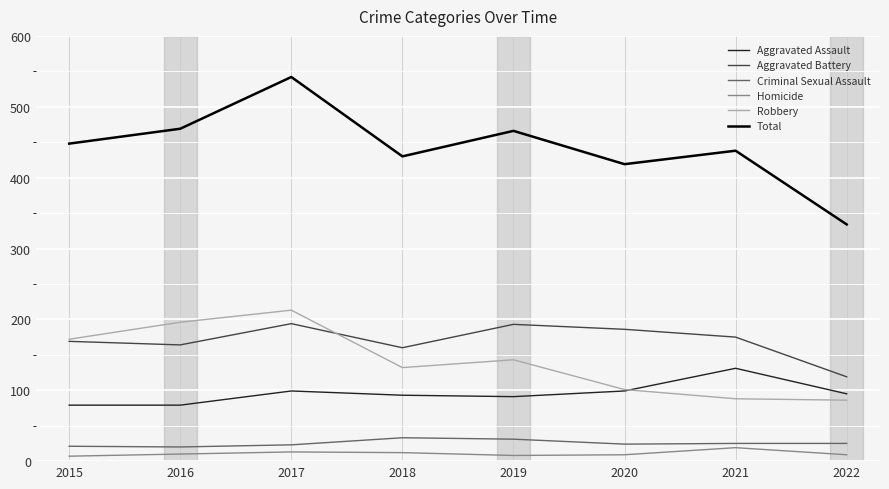

What is the sum of all Robbery values?

1131